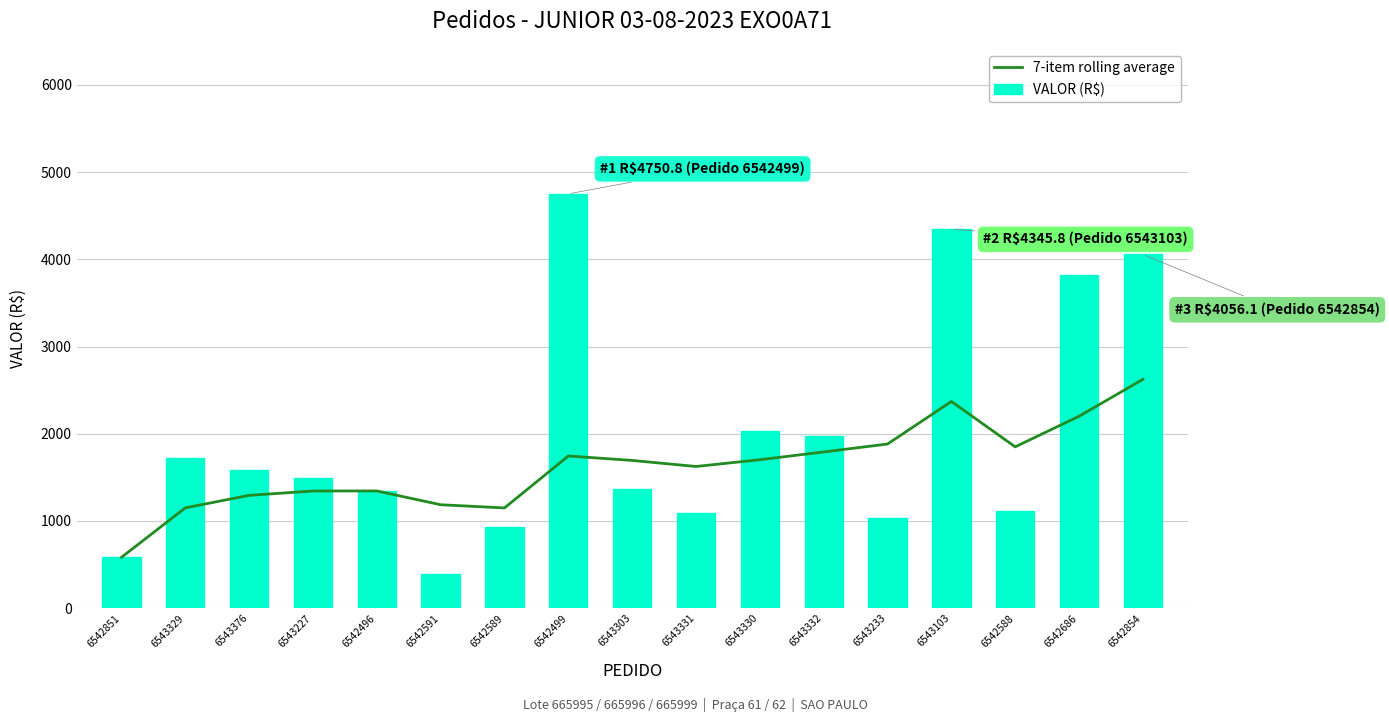

What position from the right is 6543376?

15